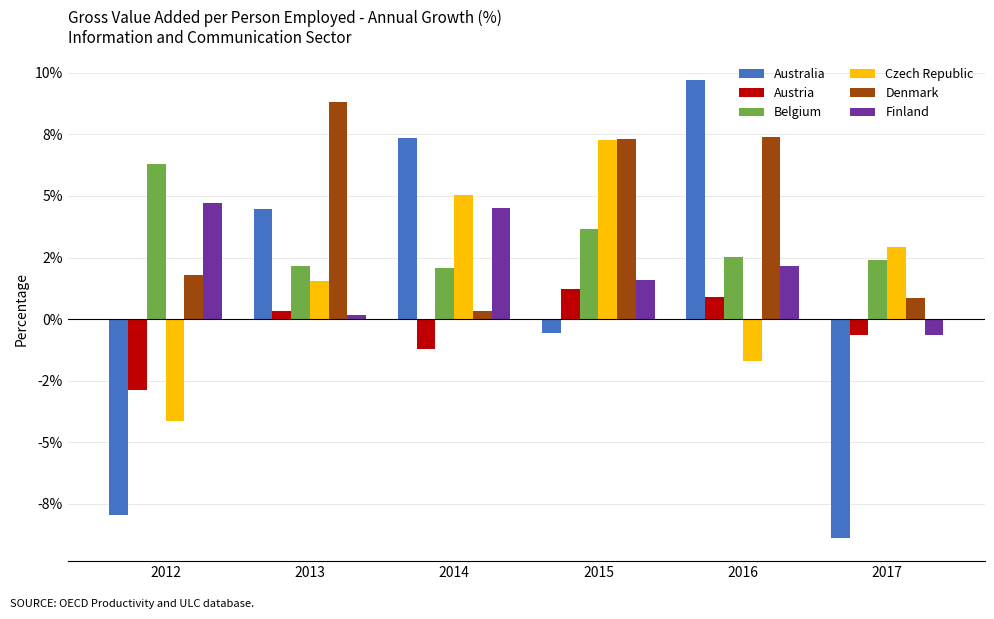

At how many categories does at least one series exceed 0?

6